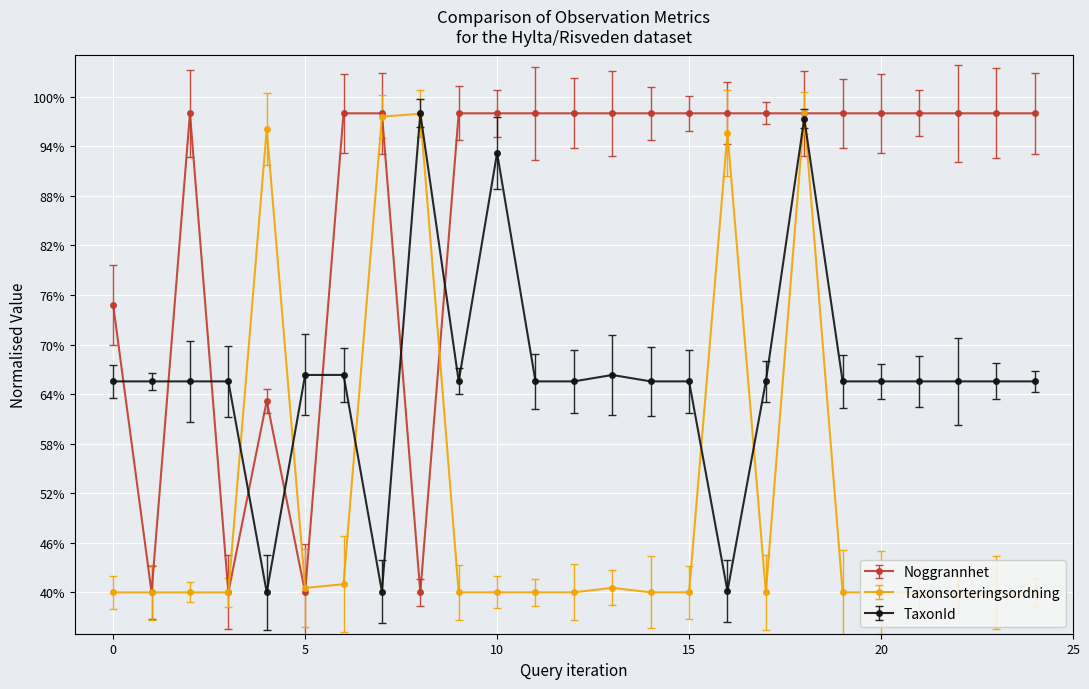

What is the highest value of the TaxonId series?

98.0